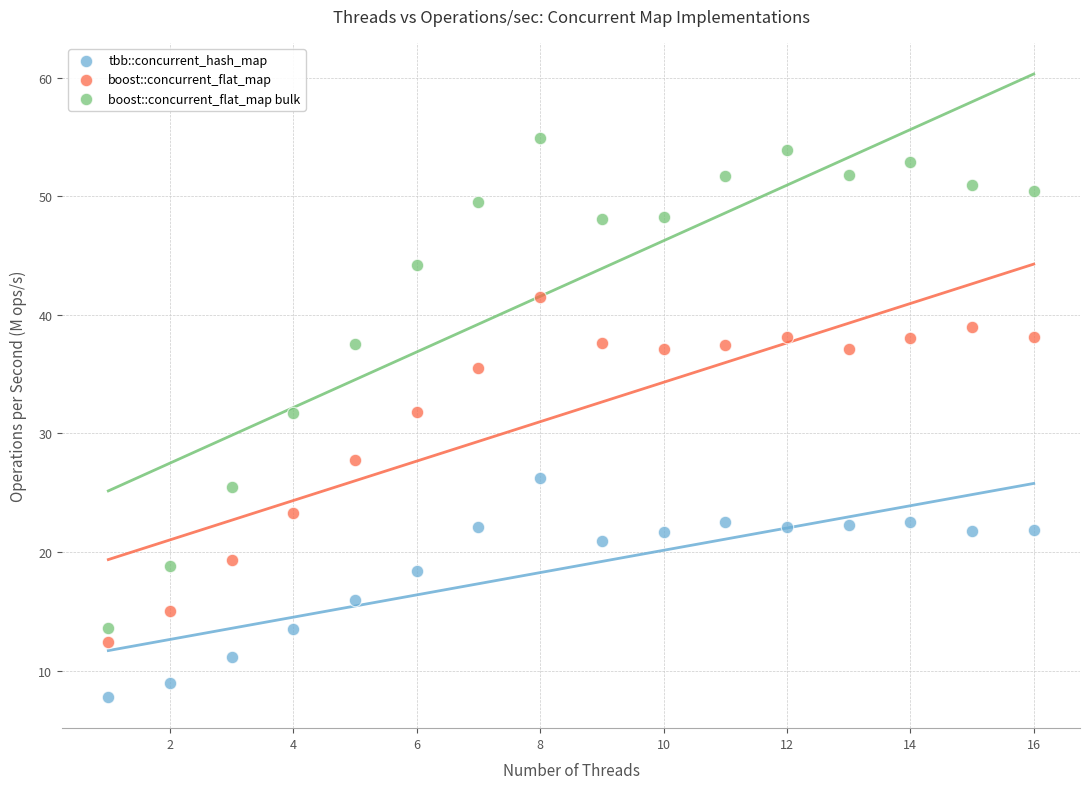

In the boost::concurrent_flat_map bulk series, what Y value is closest to 34?

31.7